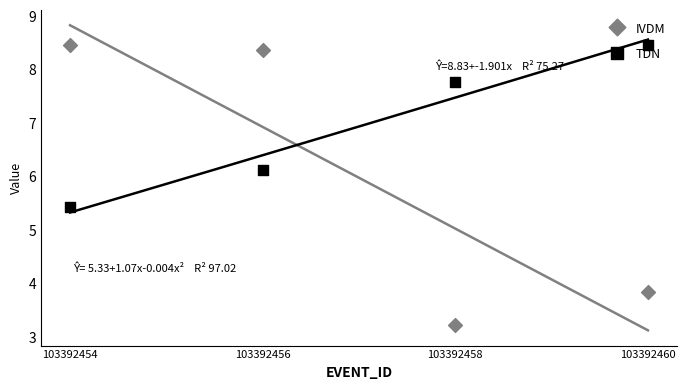

Which series reaches the minimum Y coordinate?

IVDM